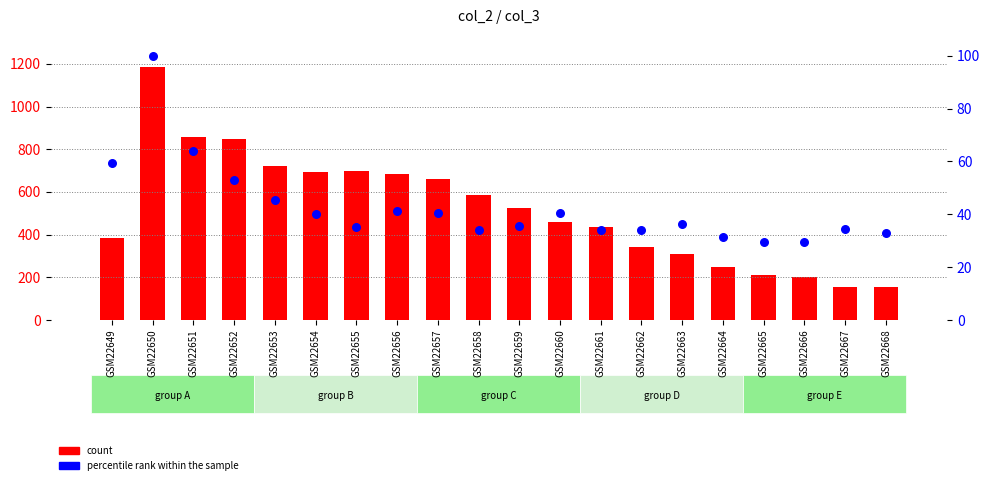

Which series has the widest spread of Y values?

count